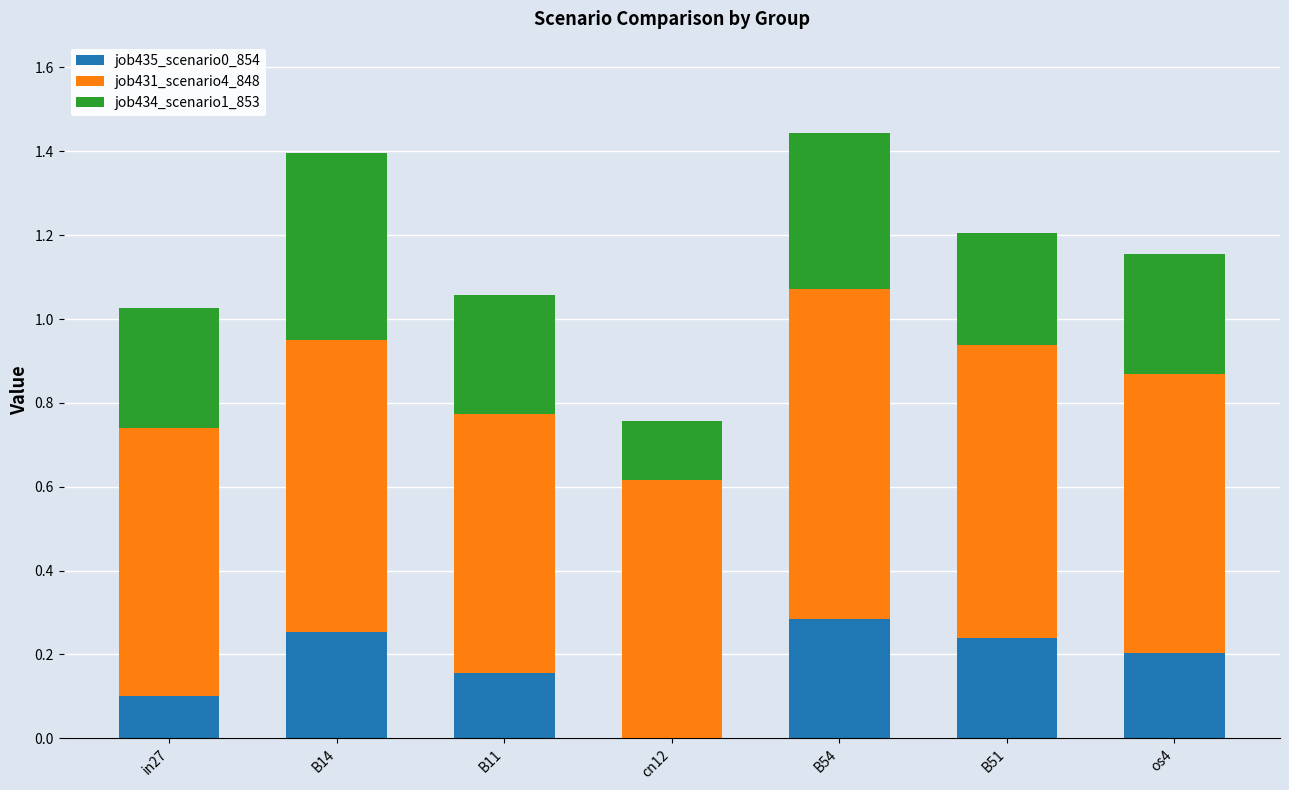

What is the total value across all series at B11?

1.1